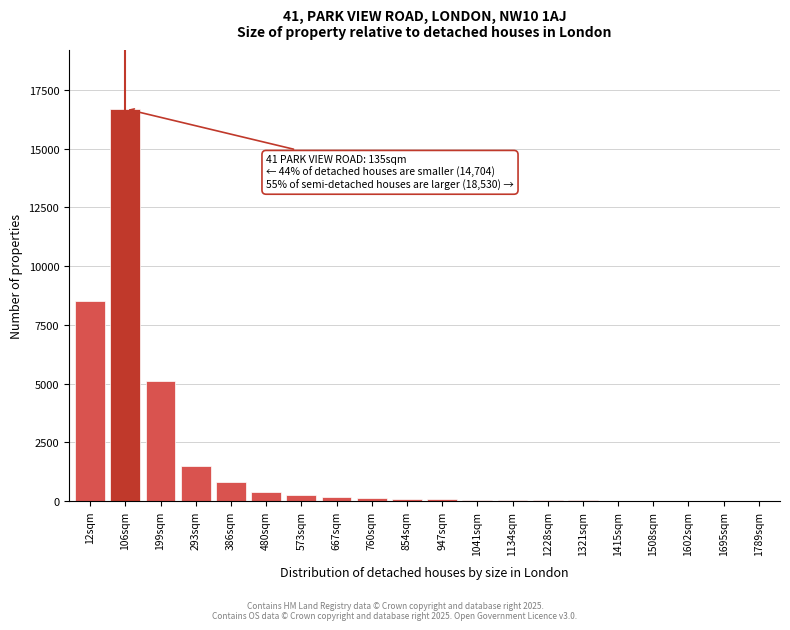

What is the greatest value displayed?

16700